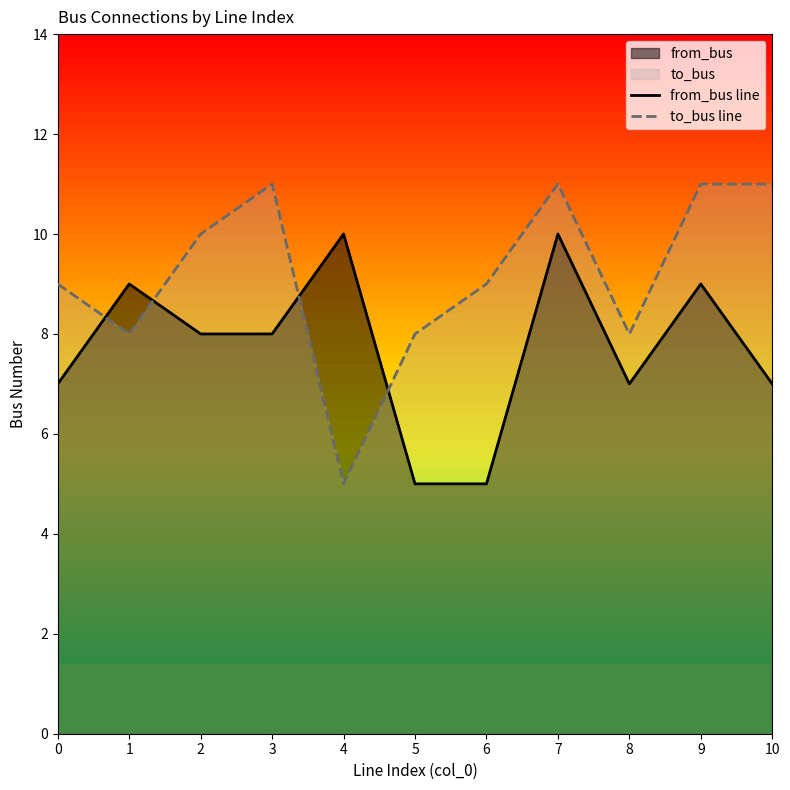

Which series has the largest total across all categories?

to_bus line